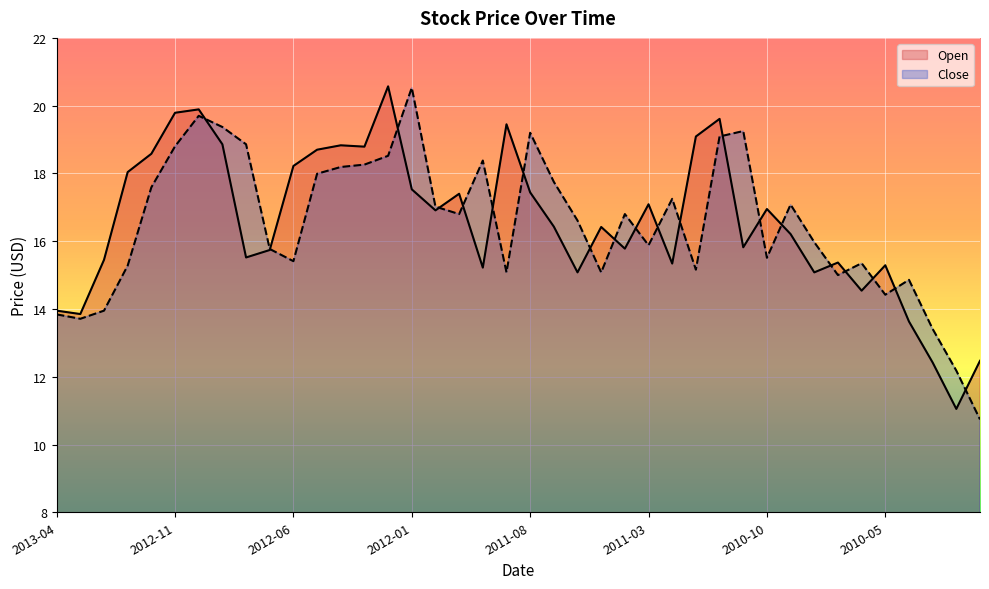

Where is the first local minimum for Close?

2013-03